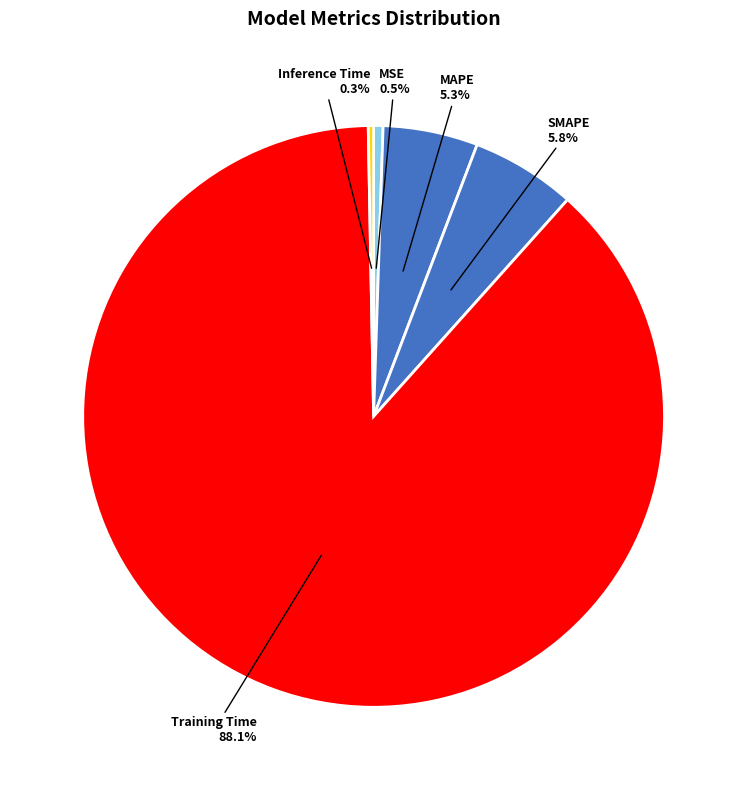

The SMAPE slice represents 1% of the pie. True or false?

False